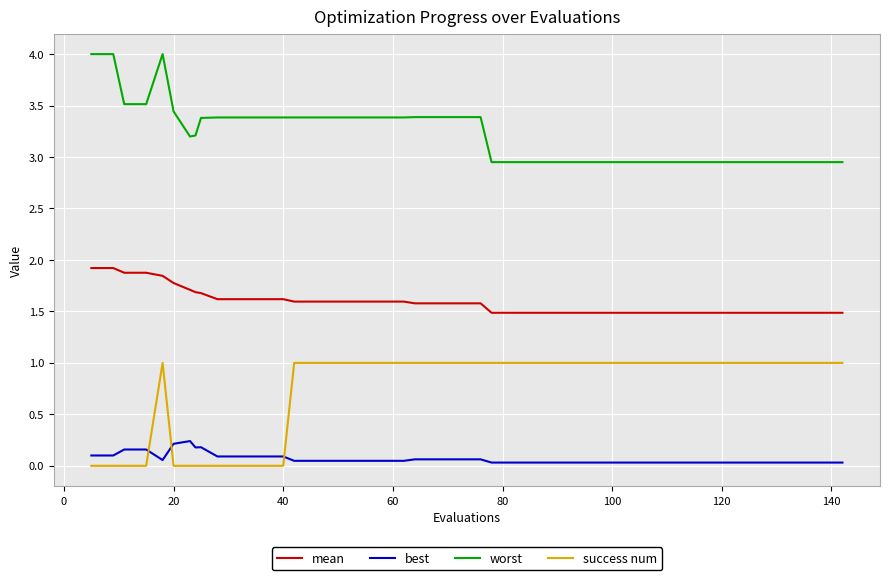

List the series in order of their peak value, highest first.

worst, mean, success num, best